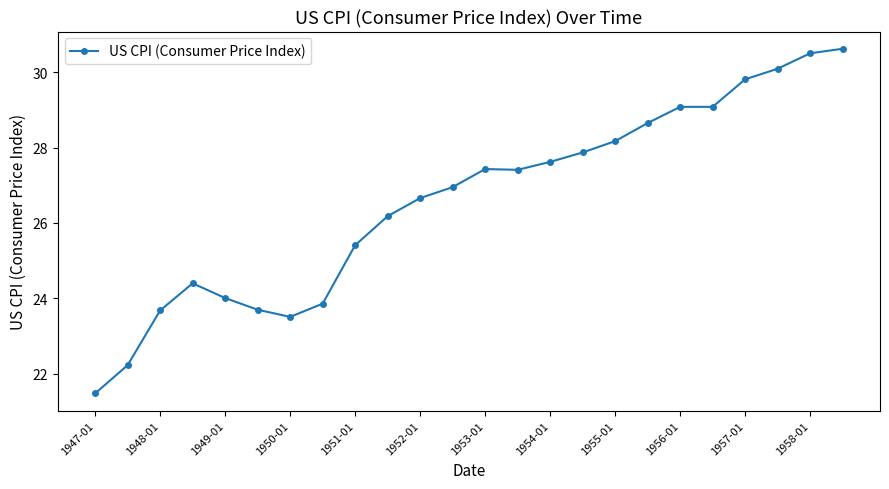

What is the average value?

26.6